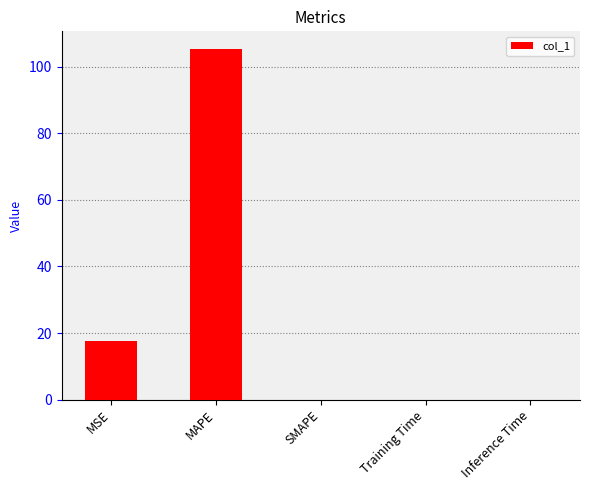

What is the approximate value at MAPE?

105.4